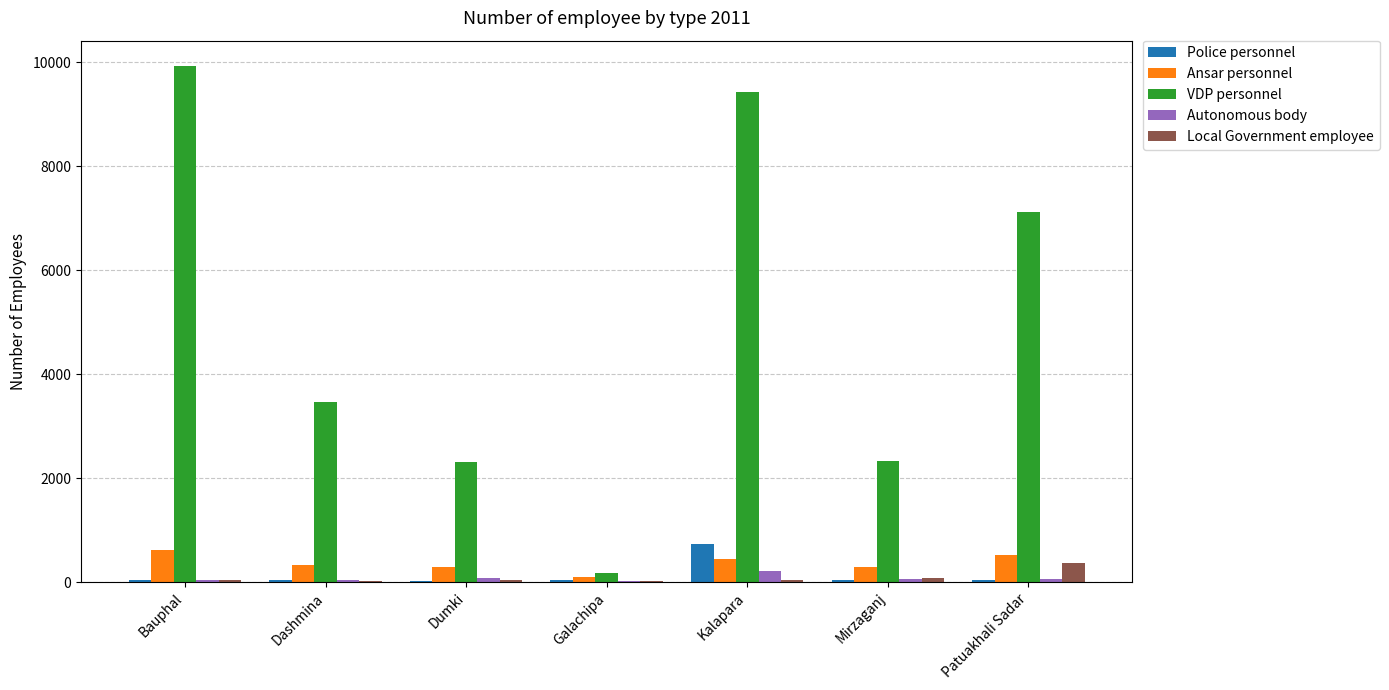

The value of Ansar personnel at Patuakhali Sadar is 516. True or false?

True